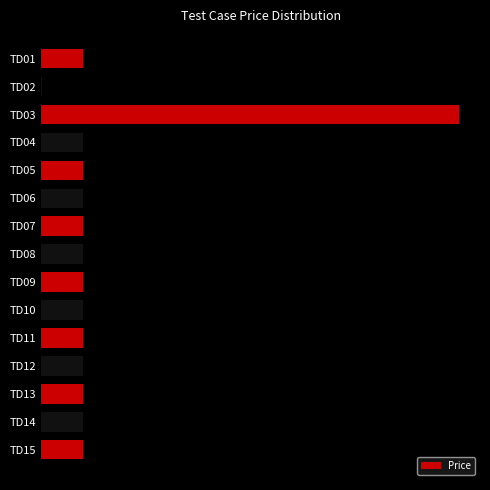

Are the bars horizontal?

Yes